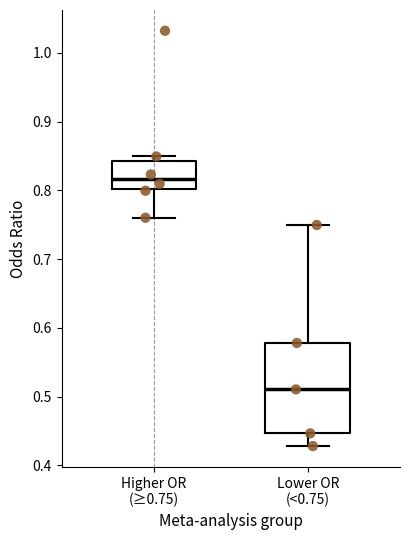

Reading left to right, transcribe this box plot: for each box, give where its median line is, the range the box spans, and where its two whiskers end, as read against the y-axis. The values are not printed on the chart, so give them approximately, as read against the axis.

Higher OR (≥0.75): median 0.82, box 0.80 to 0.84, whiskers 0.76 to 0.85
Lower OR (<0.75): median 0.51, box 0.45 to 0.58, whiskers 0.43 to 0.75